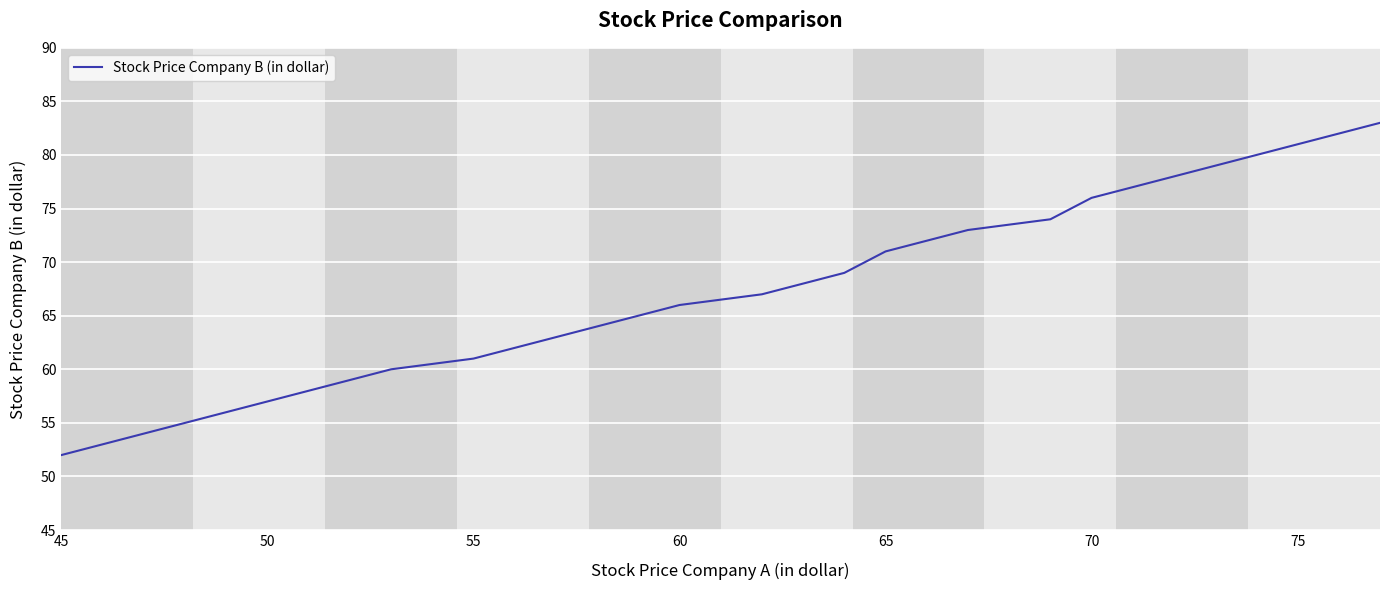

Does the chart display data point markers on the line(s)?

No